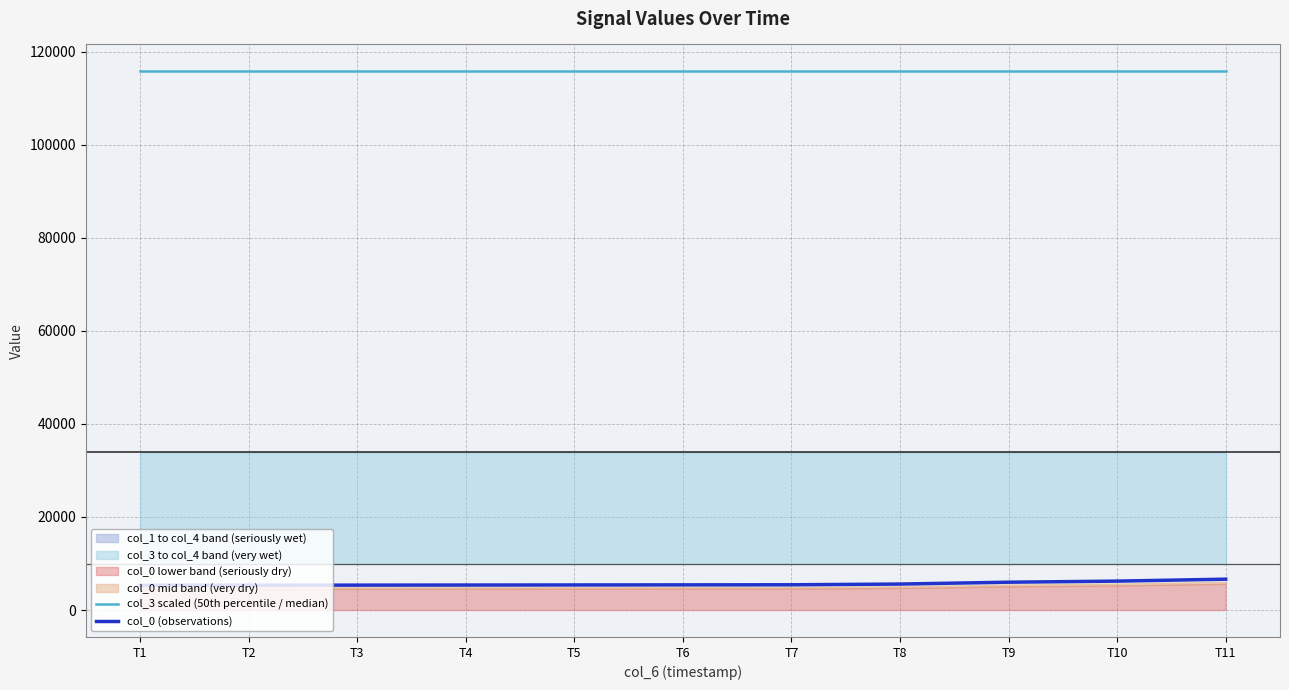

Which series has the largest range (max minus min)?

col_0 (observations)